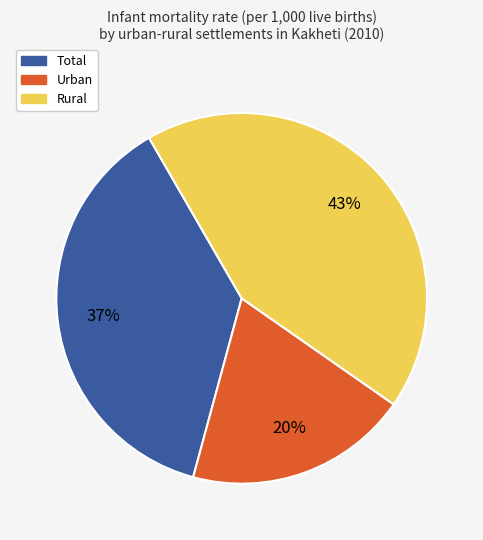

Which category has the biggest portion of the pie?

Rural